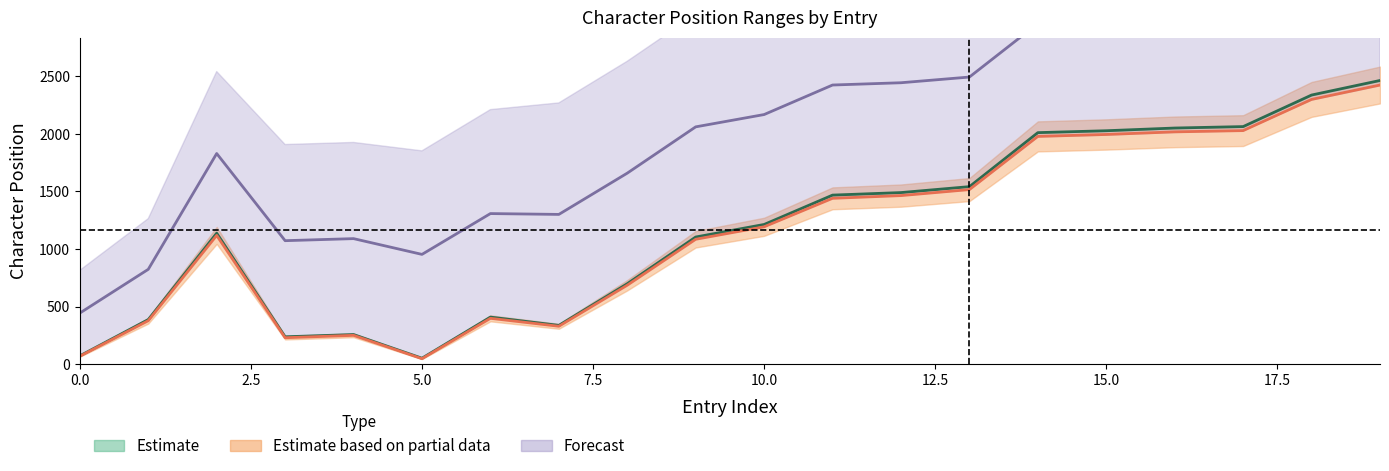

Rank the categories by start_char value from lowest to highest.

5, 0, 3, 4, 7, 1, 6, 8, 9, 2, 10, 11, 12, 13, 14, 15, 16, 17, 18, 19